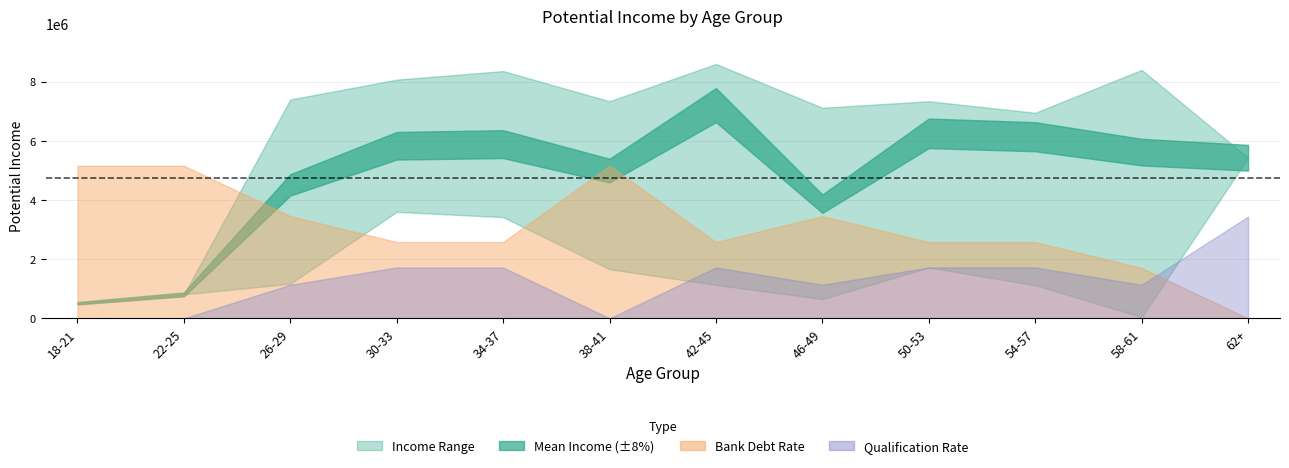

At which category does income_upper reach its first local peak?

4